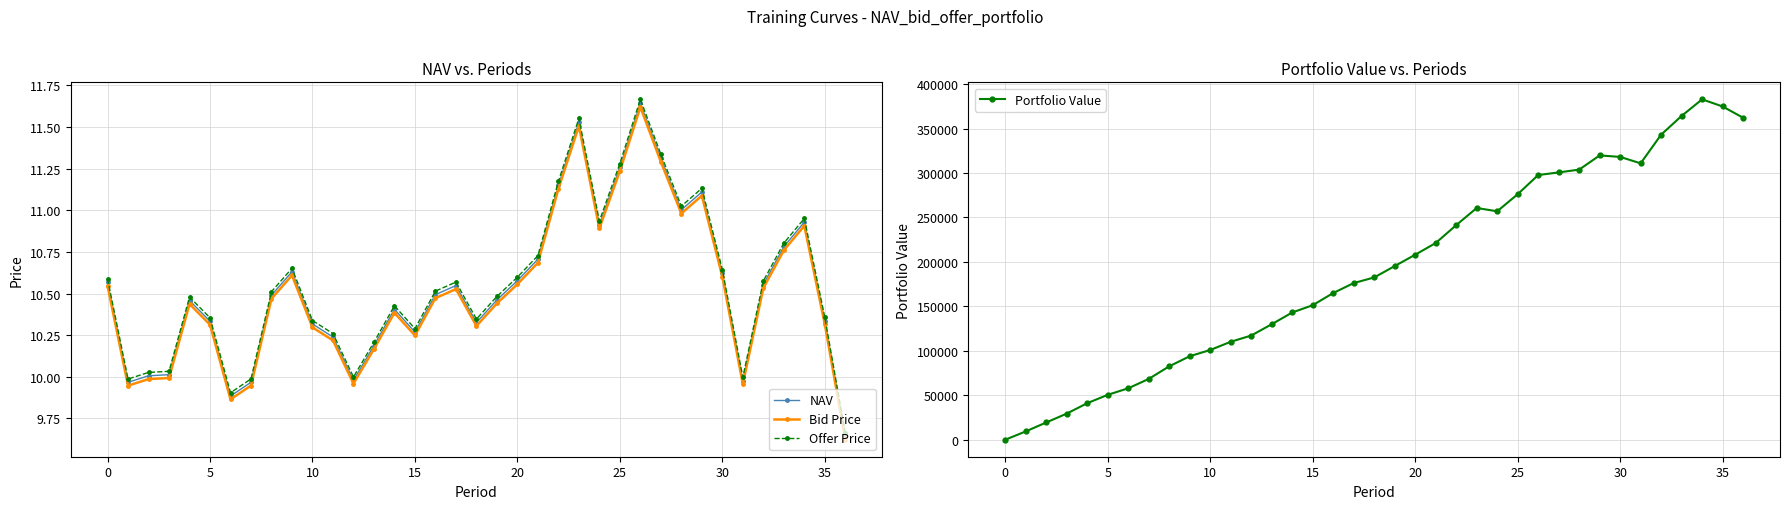

How many lines are shown in the chart?

4